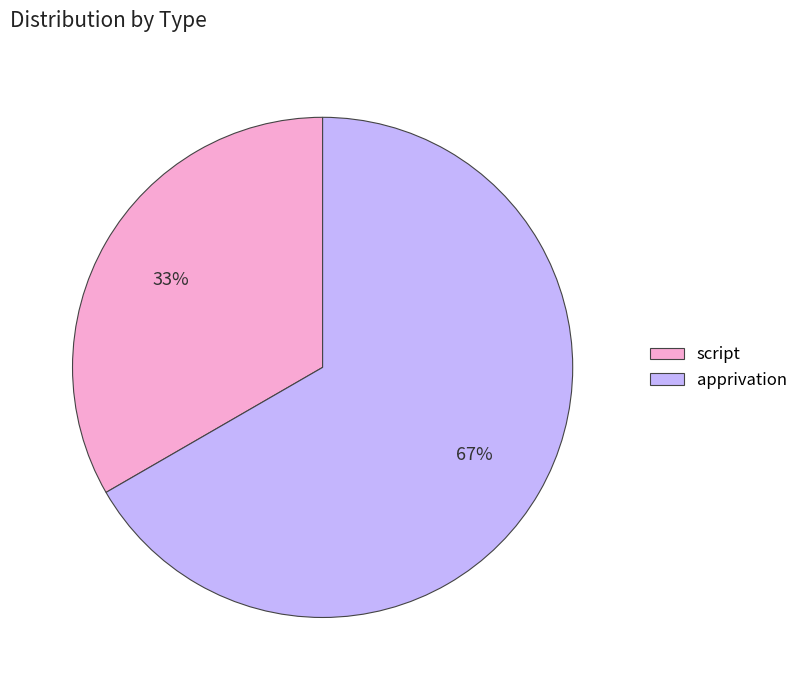

To the nearest percent, what is the average slice percentage?

50%